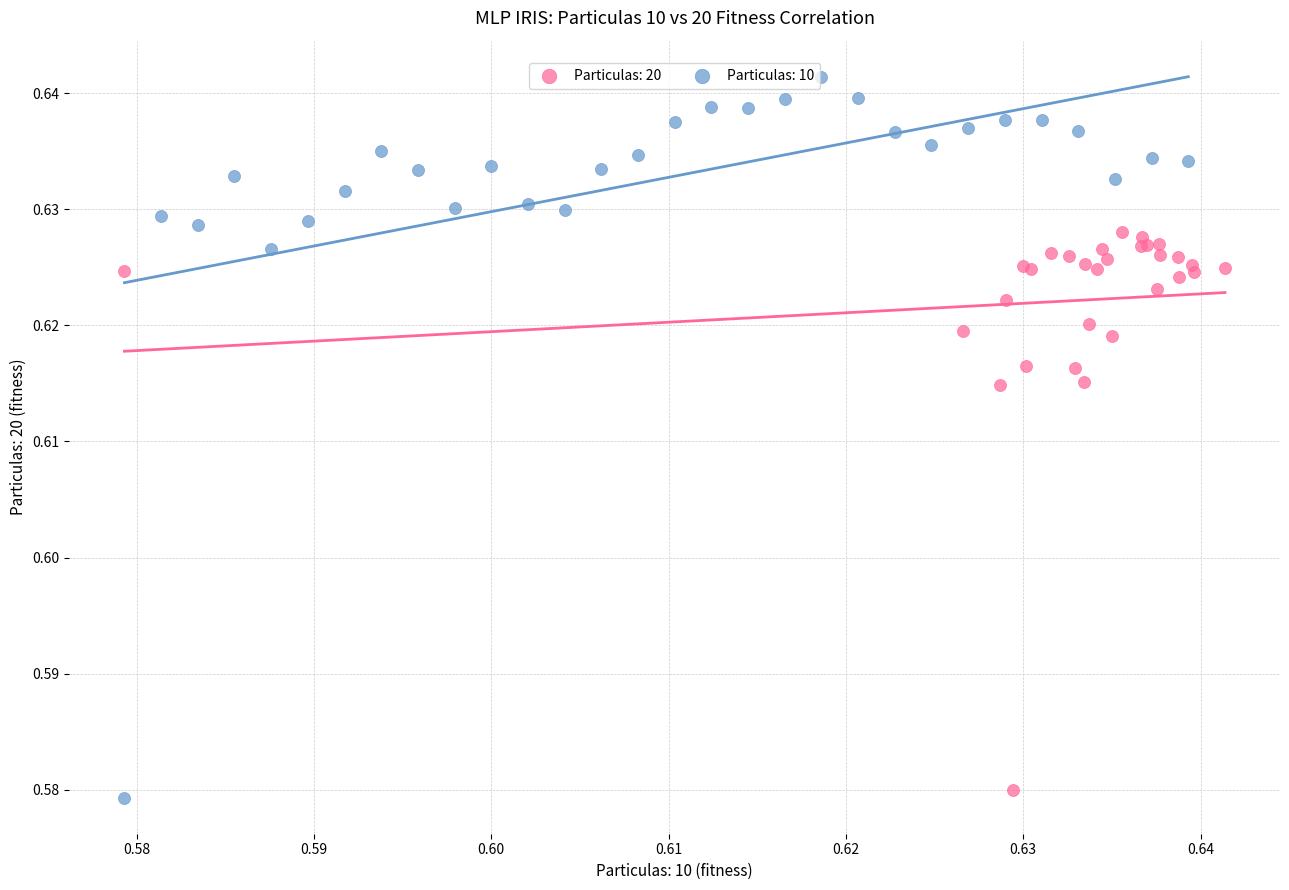

Which series contains the highest Y value?

Particulas: 10